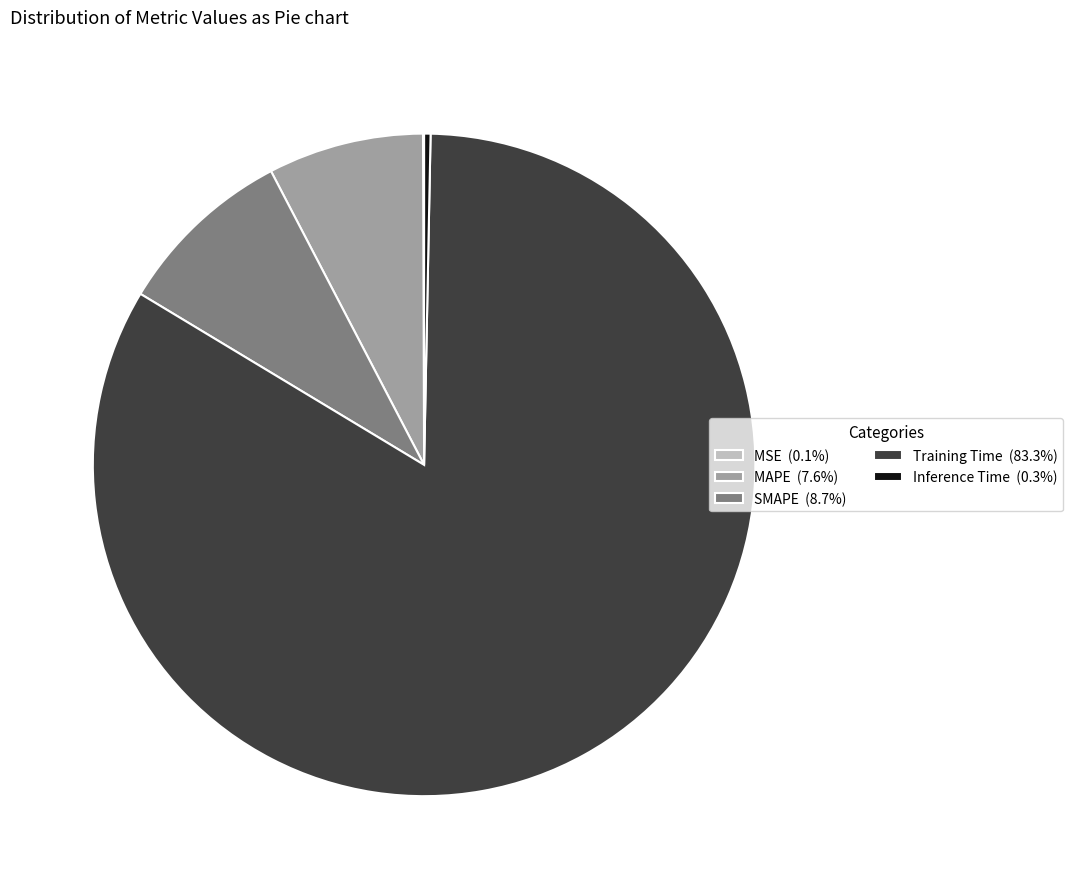

Does Training Time (83.3%) represent more than half of the total?

Yes